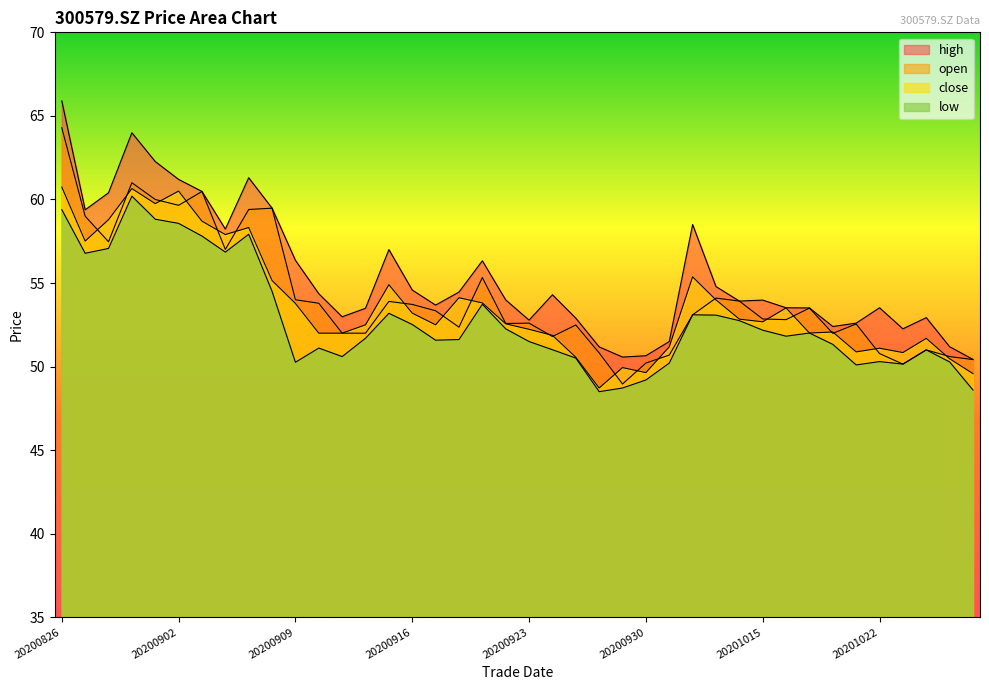

What is the lowest value of the low series?

48.5